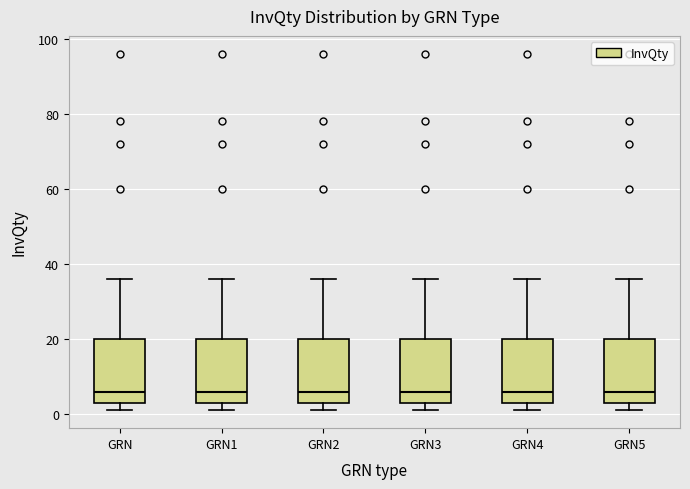

Where is the lower edge of the box for GRN5 on the y-axis? The values are not printed on the chart, so give them approximately, as read against the axis.

4